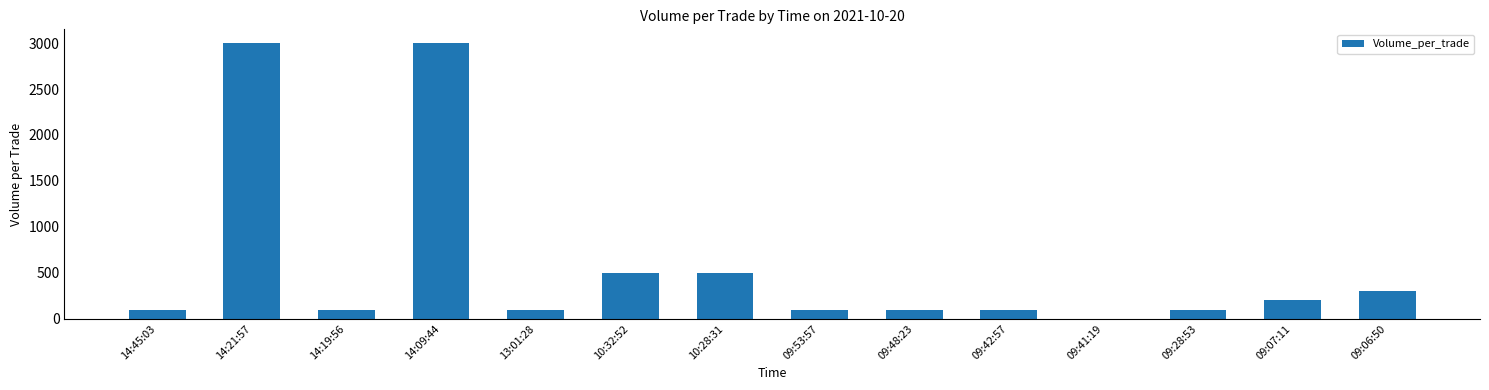

How many distinct data groups are displayed?

1